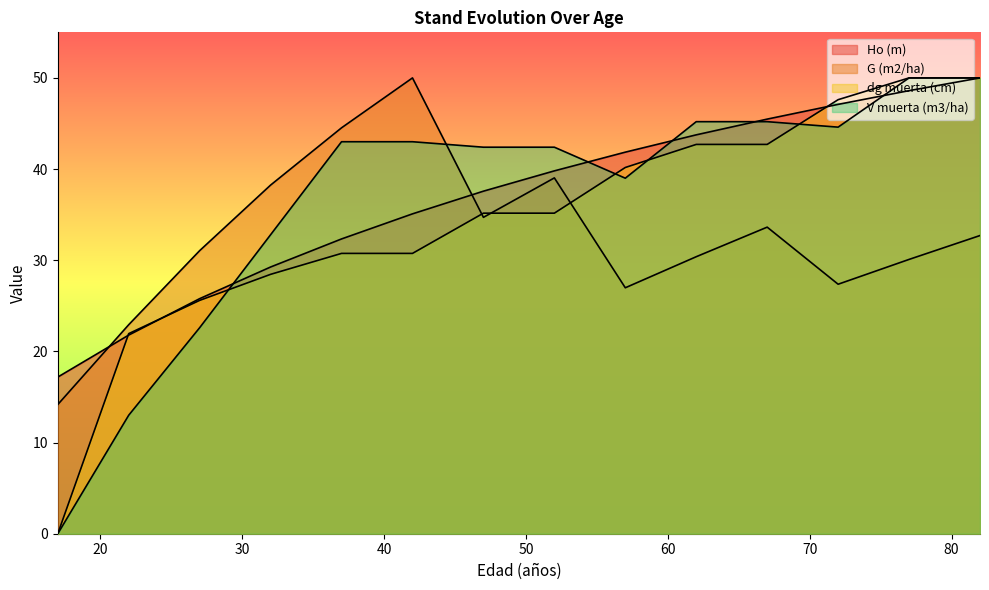

Which category has the highest value in the dg muerta (cm) series?

77